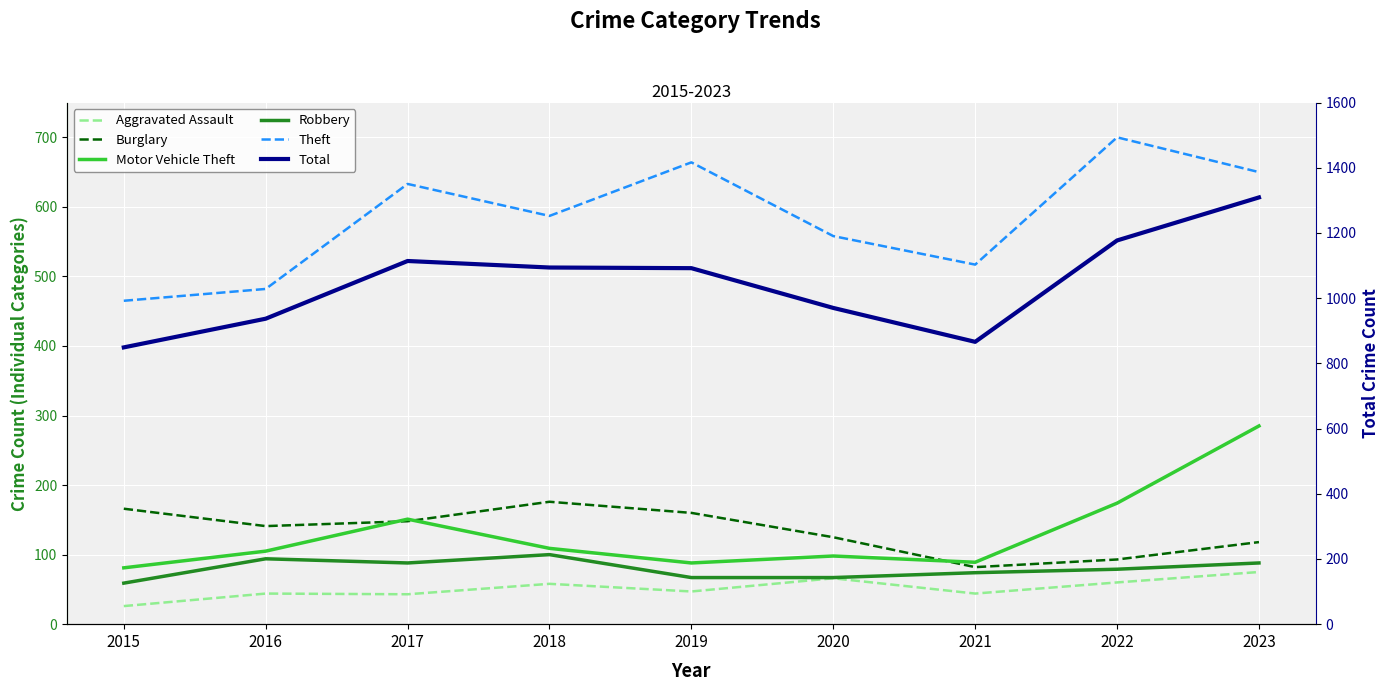

List the series in order of their peak value, lowest first.

Aggravated Assault, Robbery, Burglary, Motor Vehicle Theft, Theft, Total